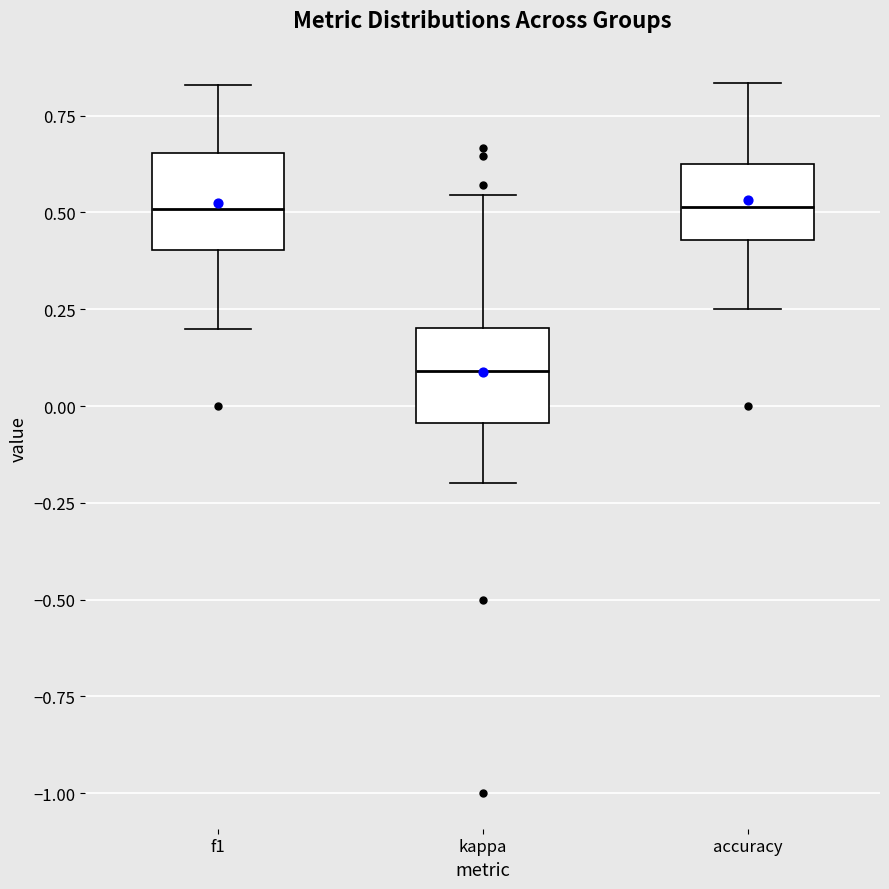

Where is the lower edge of the box for accuracy on the y-axis? The values are not printed on the chart, so give them approximately, as read against the axis.

0.45